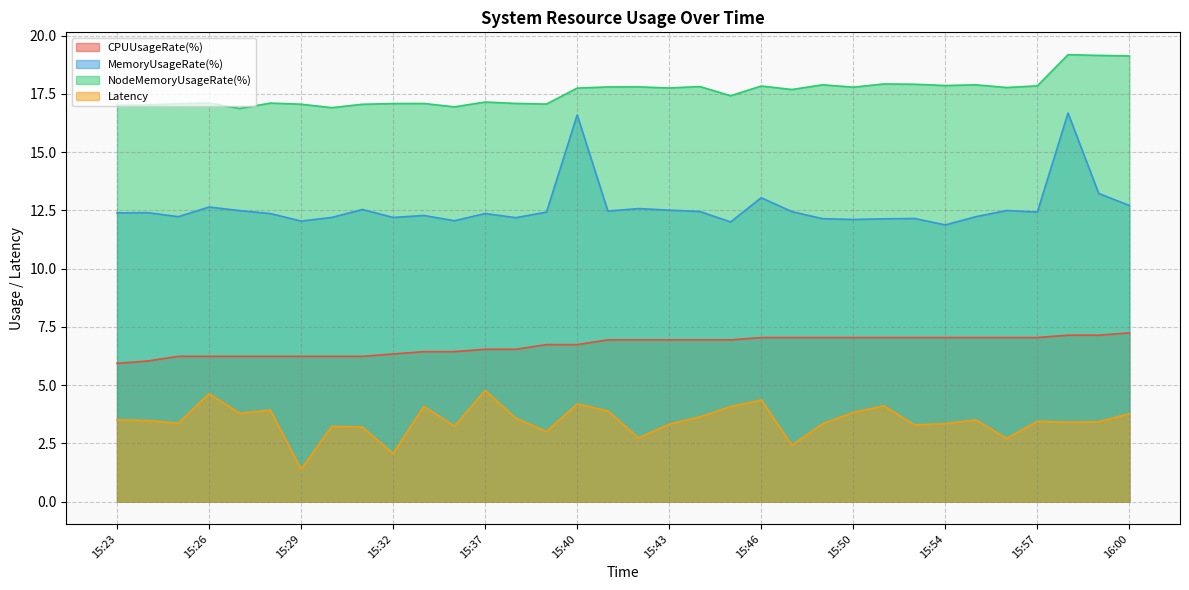

At which category is the sum across all series the highest?

15:58